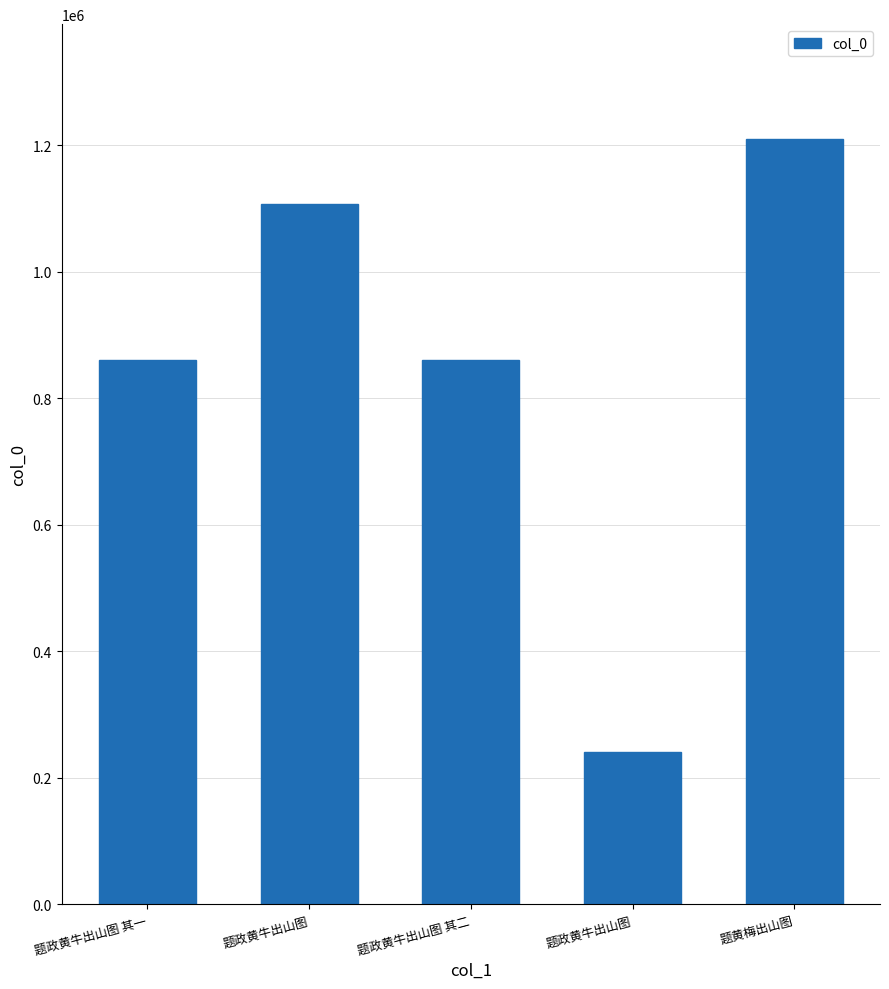

What is the minimum value shown in the chart?

240593